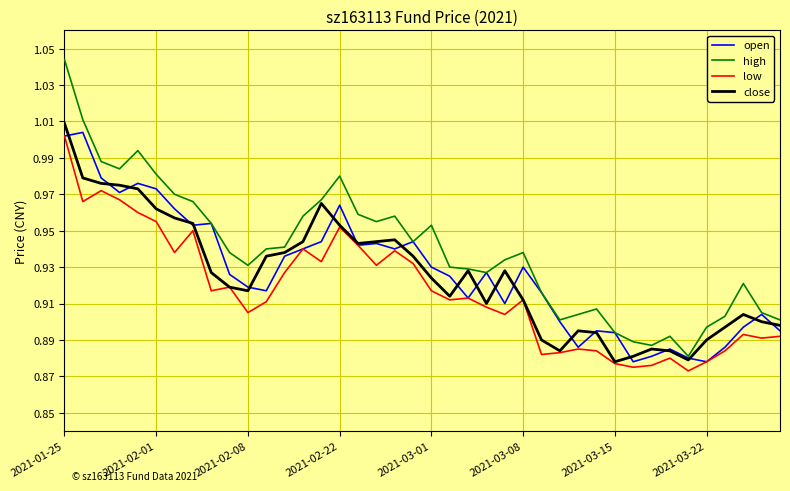

Which series has the largest range (max minus min)?

high